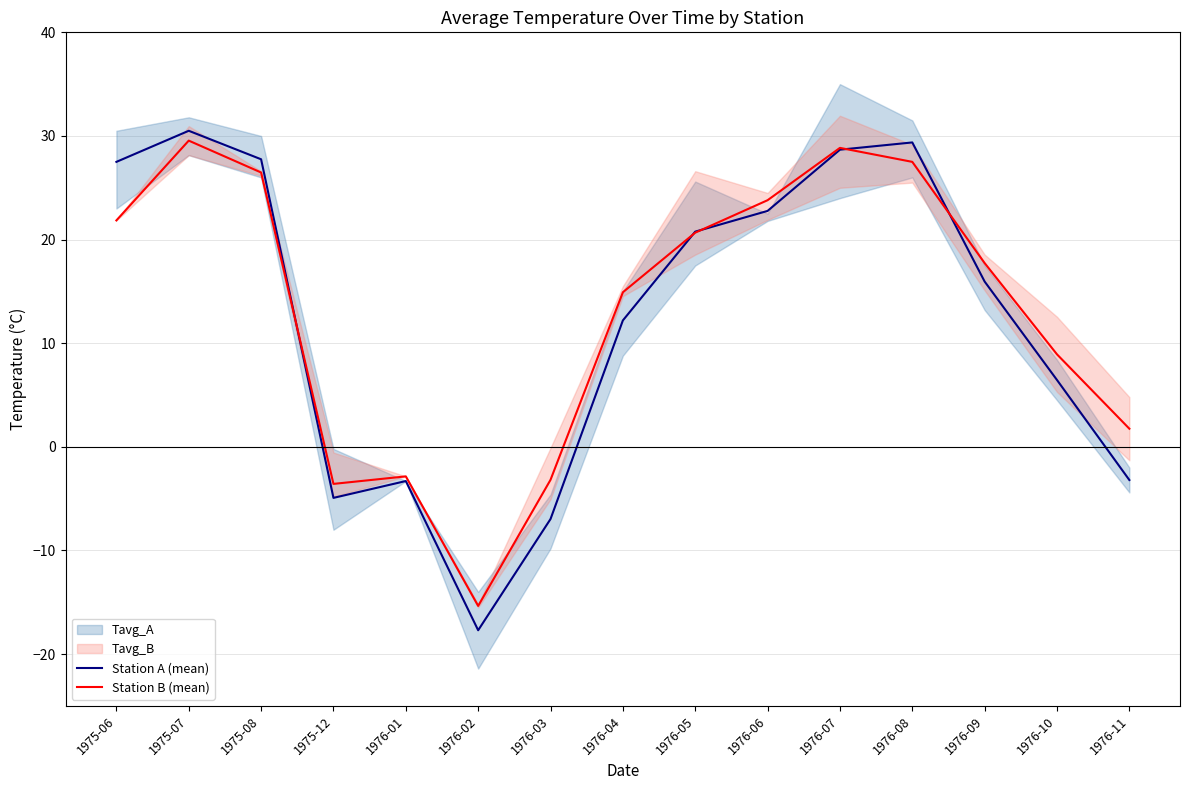

True or false: Station B (mean) has more than 1 interior local peaks.

True